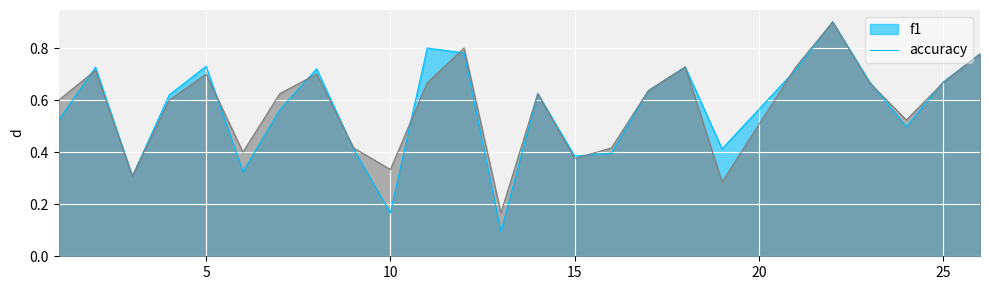

What is the value of the accuracy point at the 13th from the left?

0.2